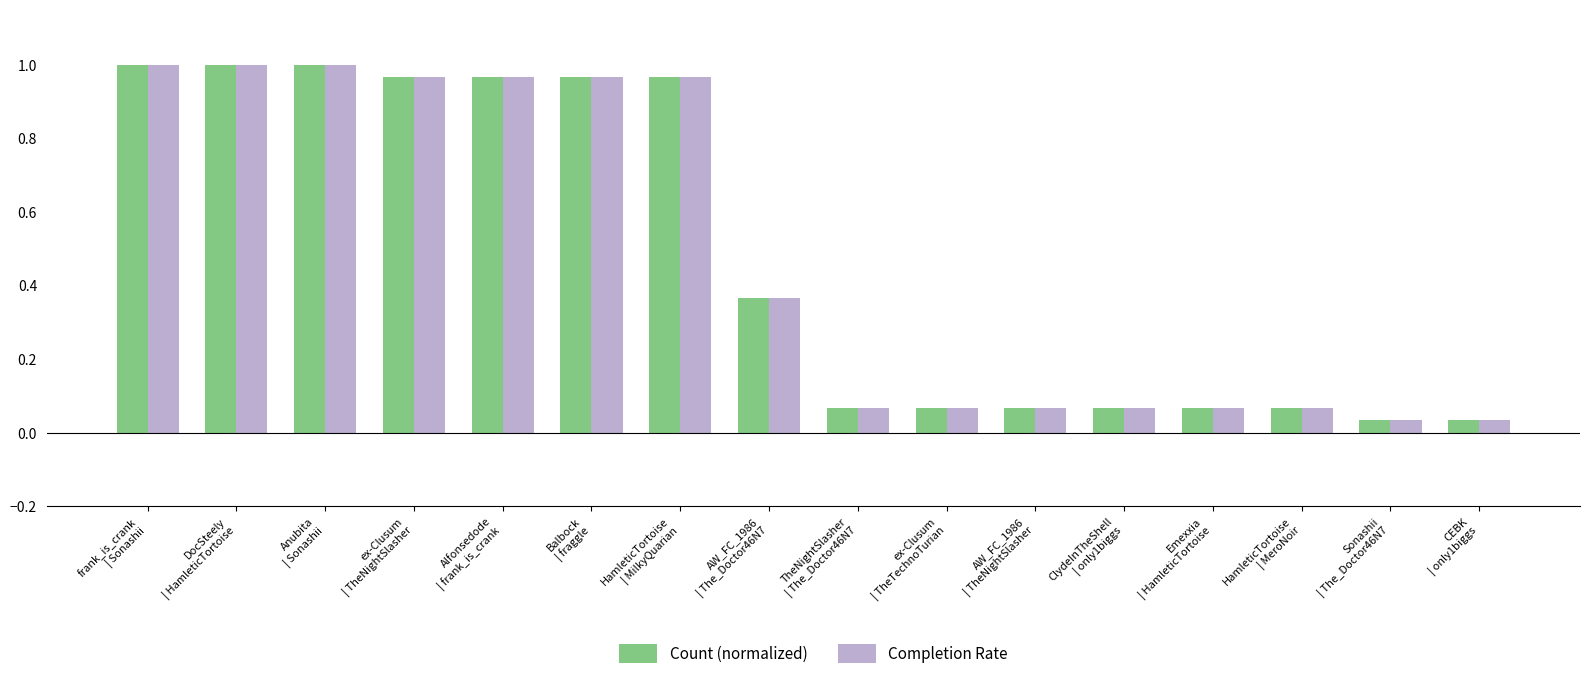

At how many categories does at least one series exceed 0?

16